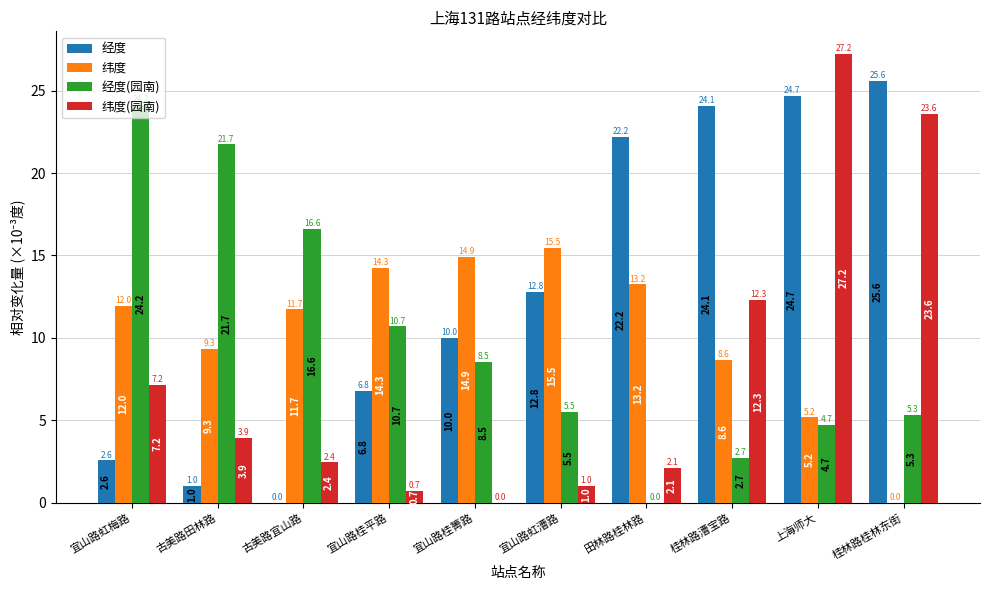

Is the value of 经度 at 桂林路漕宝路 greater than the value of 经度(园南) at 桂林路桂林东街?

Yes